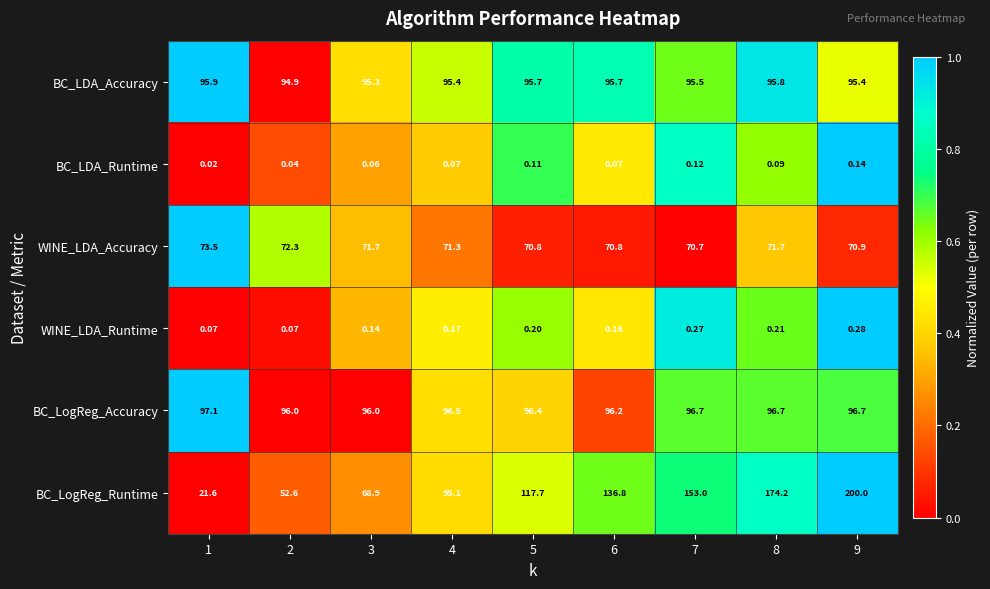

How many distinct data groups are displayed?

6